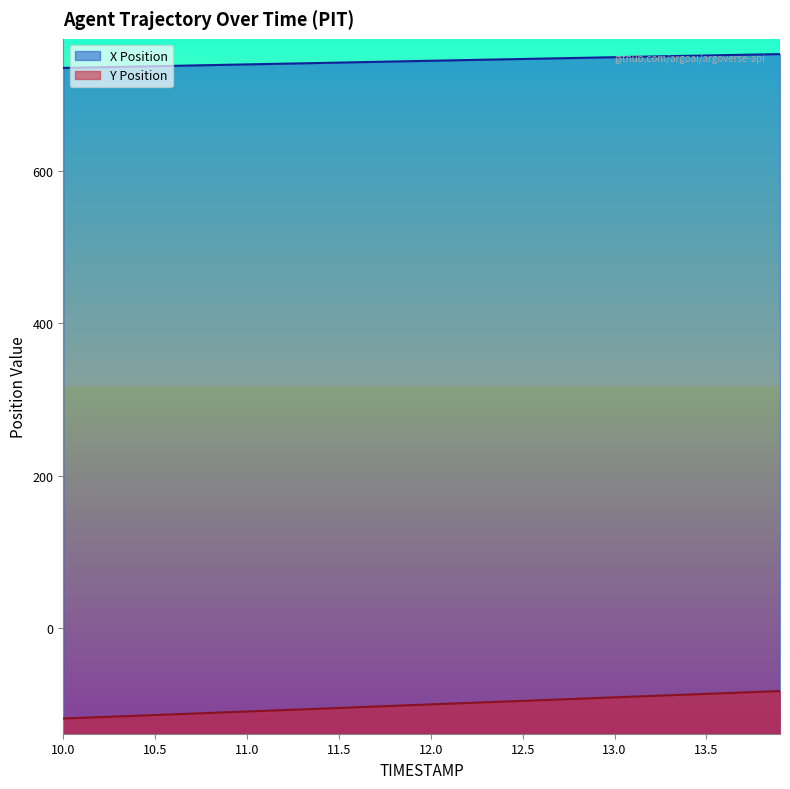

Does the chart display data point markers on the line(s)?

No